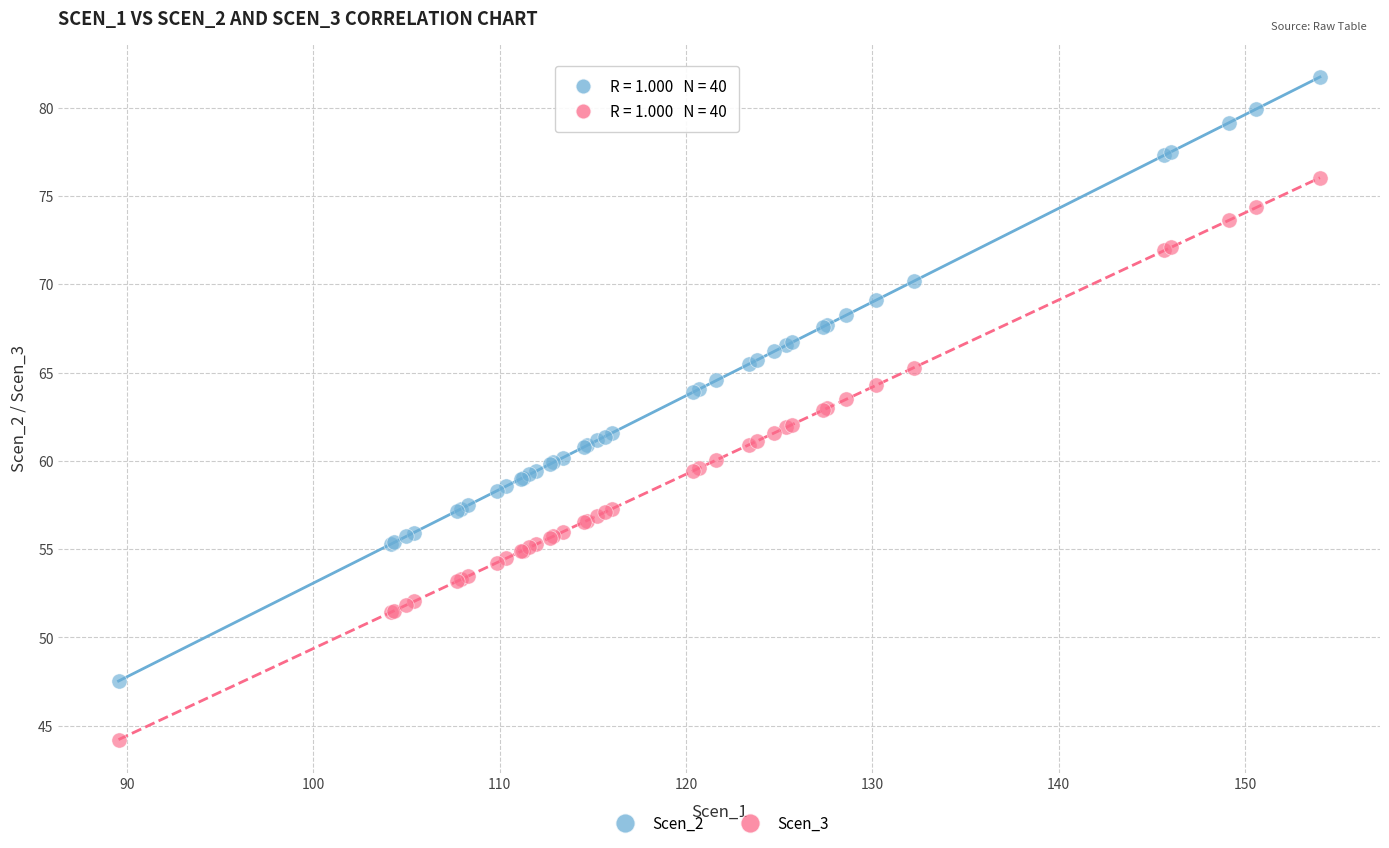

Which series contains the highest Y value?

Scen_2